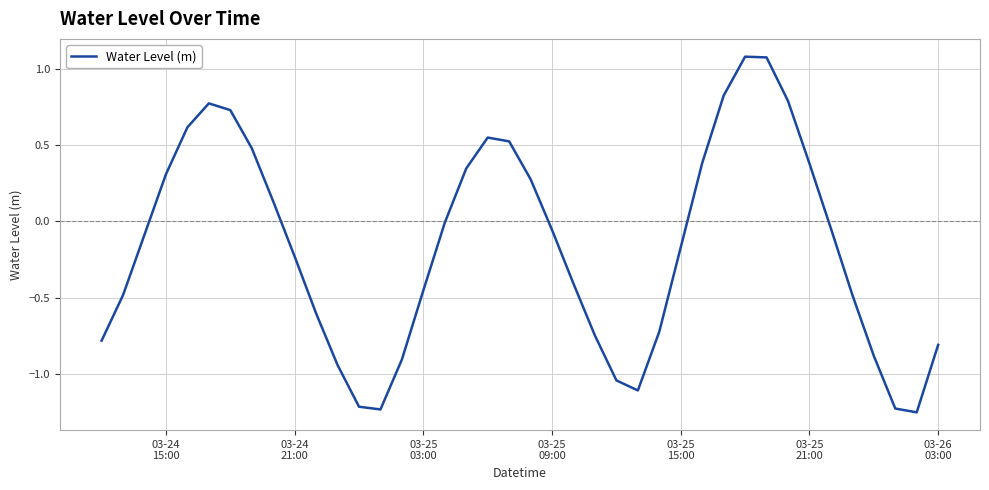

What is the difference between the maximum and minimum values?

2.3